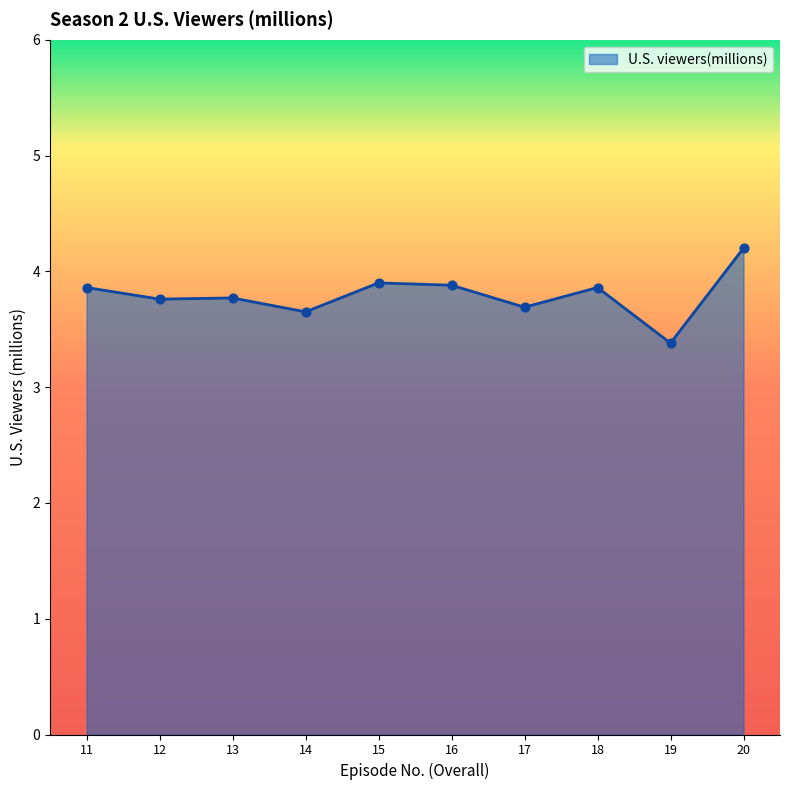

Between 12 and 16, which is larger?

16